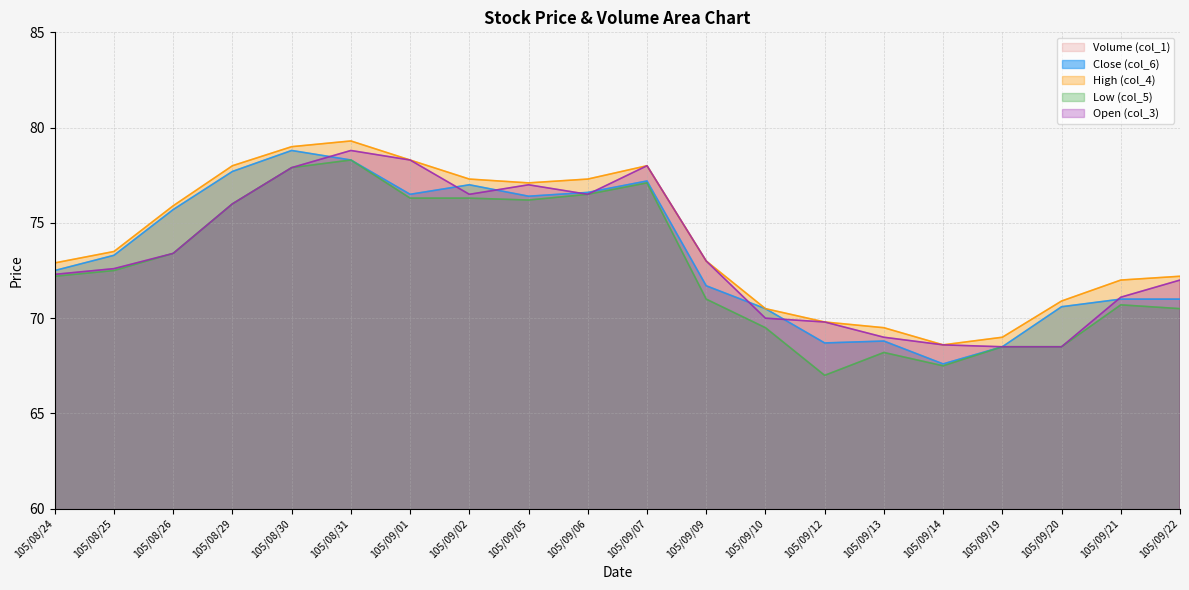

Which series has the largest total across all categories?

High (col_4)